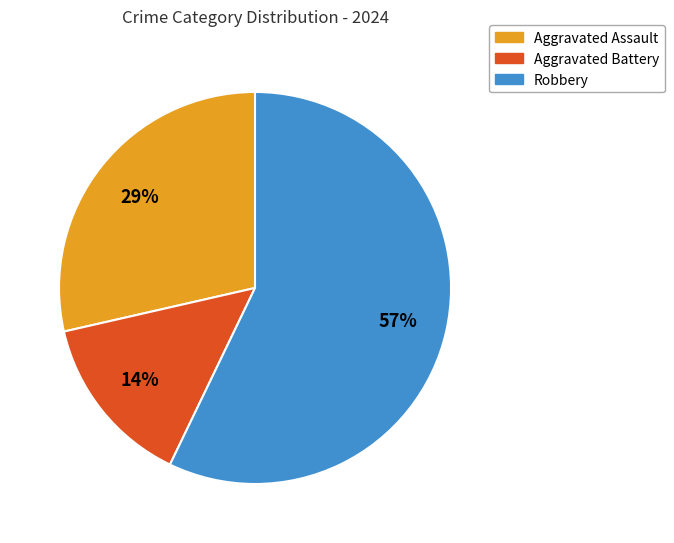

How many segments does this pie chart have?

3